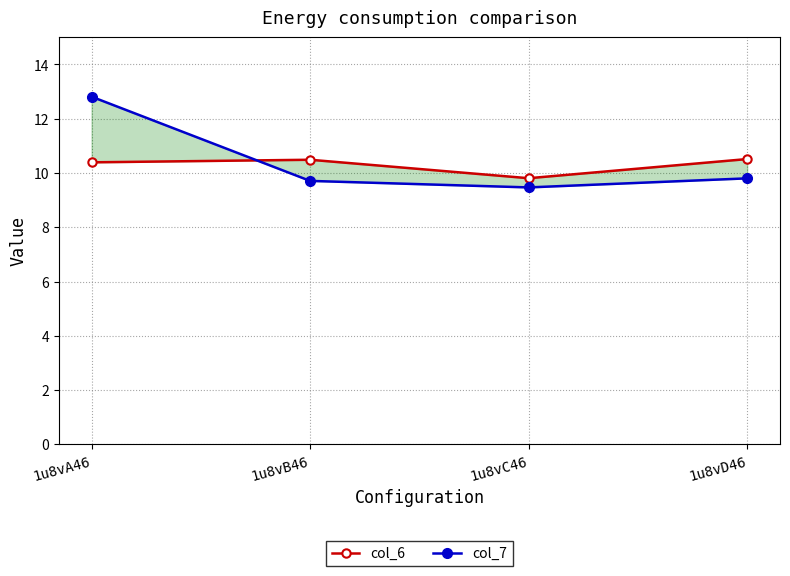

Which series ends up on top after the final intersection of col_6 and col_7?

col_6